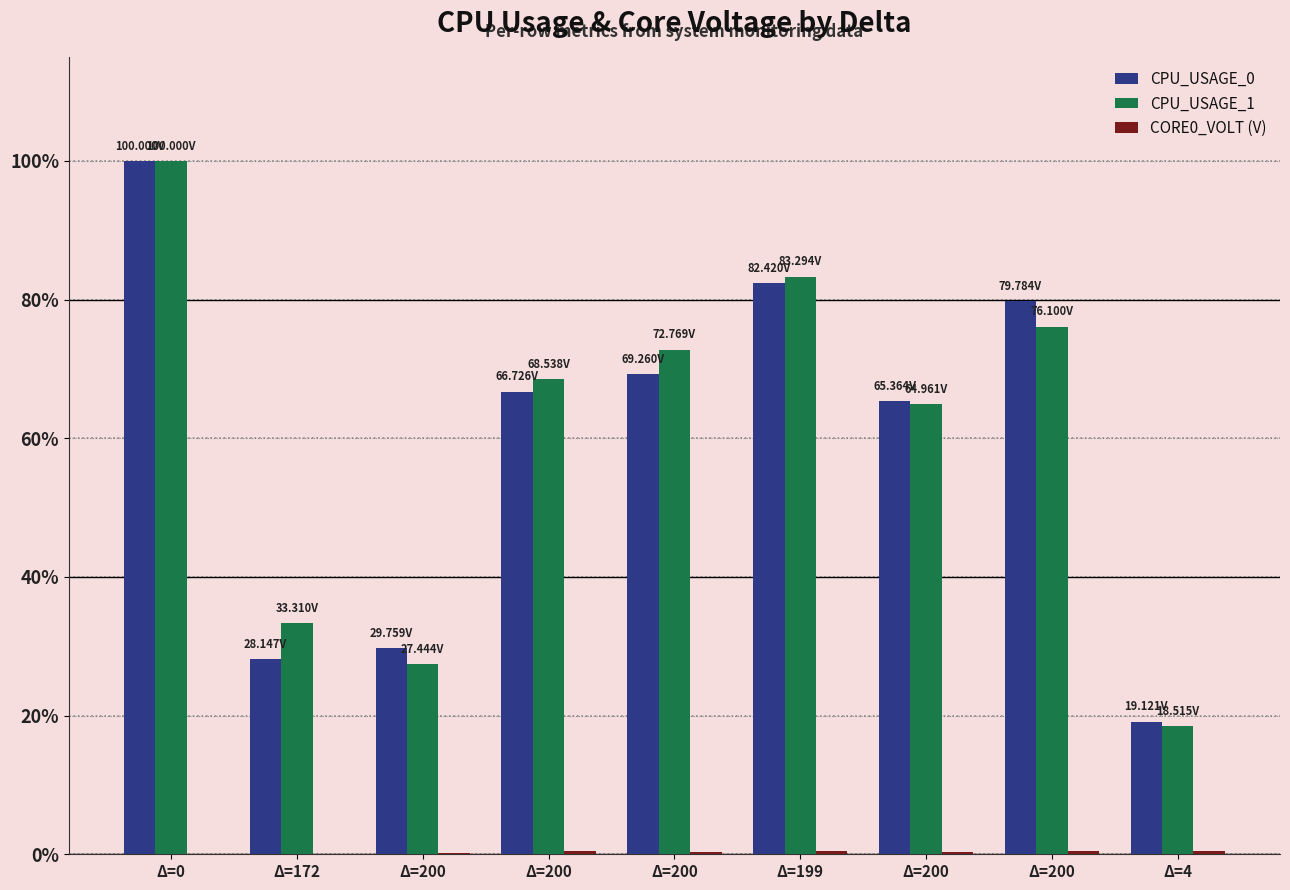

Reading left to right, transcribe all the data shown in this chart.

CPU_USAGE_0: Δ=0=100.0	Δ=172=28.1	Δ=200=29.8	Δ=200=66.7	Δ=200=69.3	Δ=199=82.4	Δ=200=65.4	Δ=200=79.8	Δ=4=19.1
CPU_USAGE_1: Δ=0=100.0	Δ=172=33.3	Δ=200=27.4	Δ=200=68.5	Δ=200=72.8	Δ=199=83.3	Δ=200=65.0	Δ=200=76.1	Δ=4=18.5
CORE0_VOLT (V): Δ=0=0.1	Δ=172=0.1	Δ=200=0.2	Δ=200=0.4	Δ=200=0.4	Δ=199=0.5	Δ=200=0.4	Δ=200=0.4	Δ=4=0.5